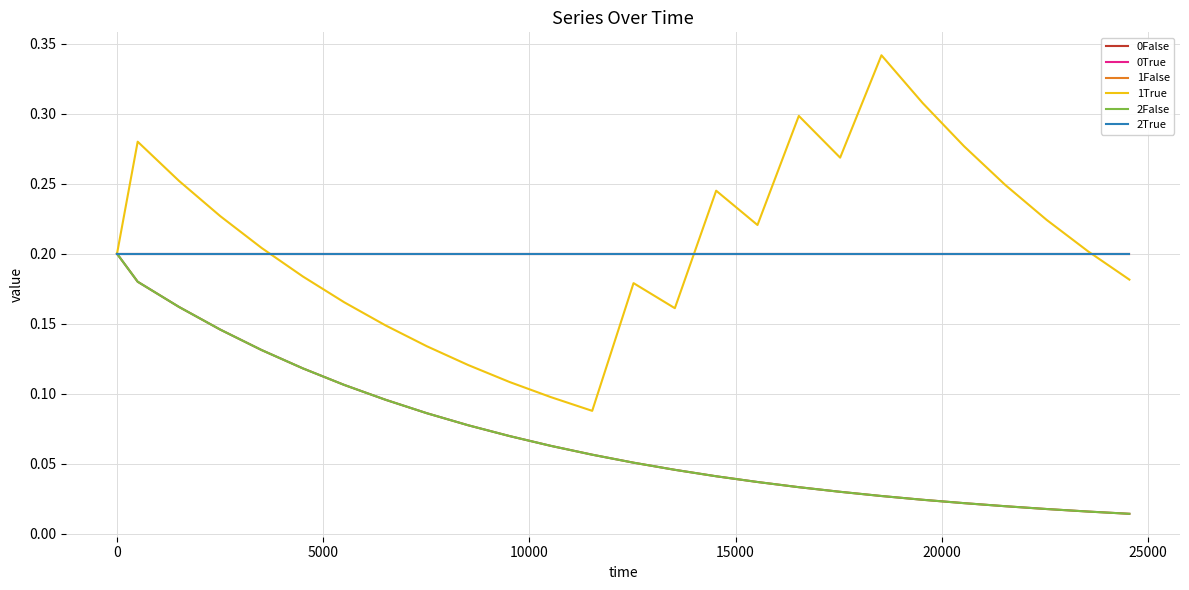

Is this an area chart (filled region under the line)?

No